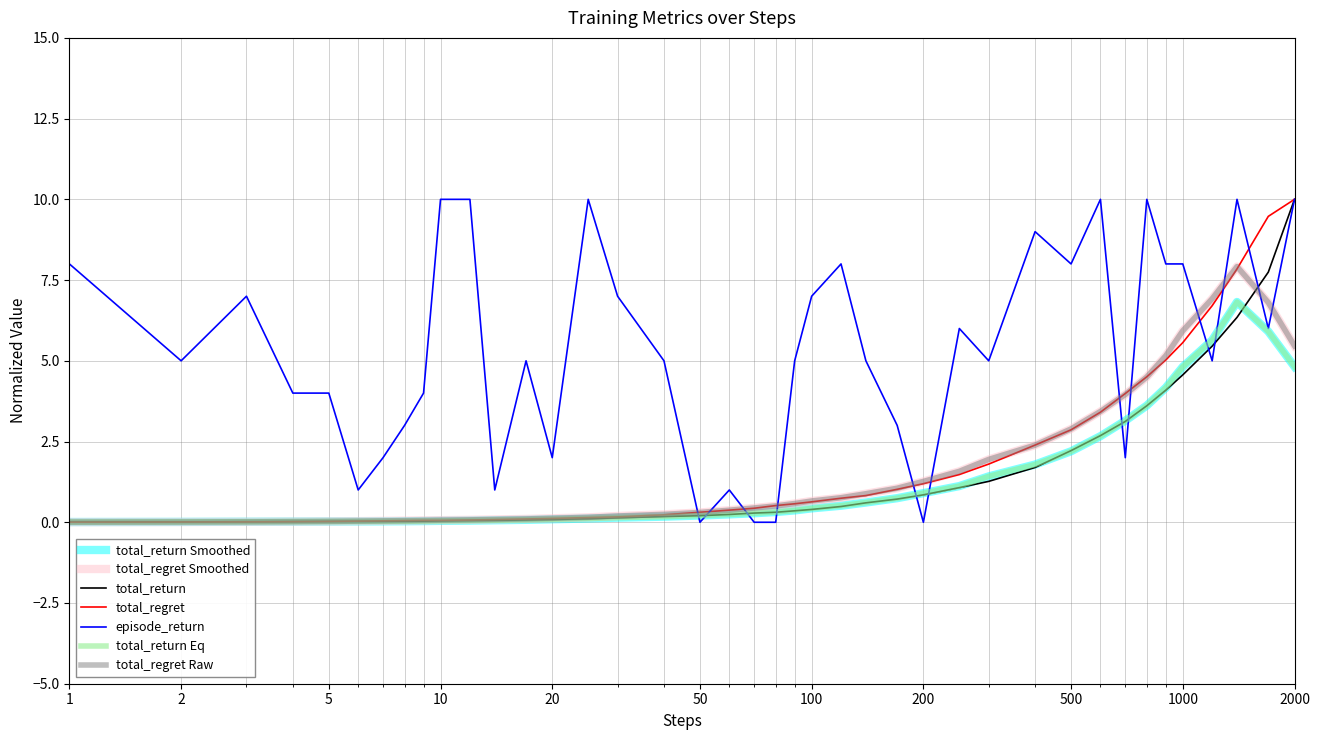

At how many categories does at least one series exceed 8?

9